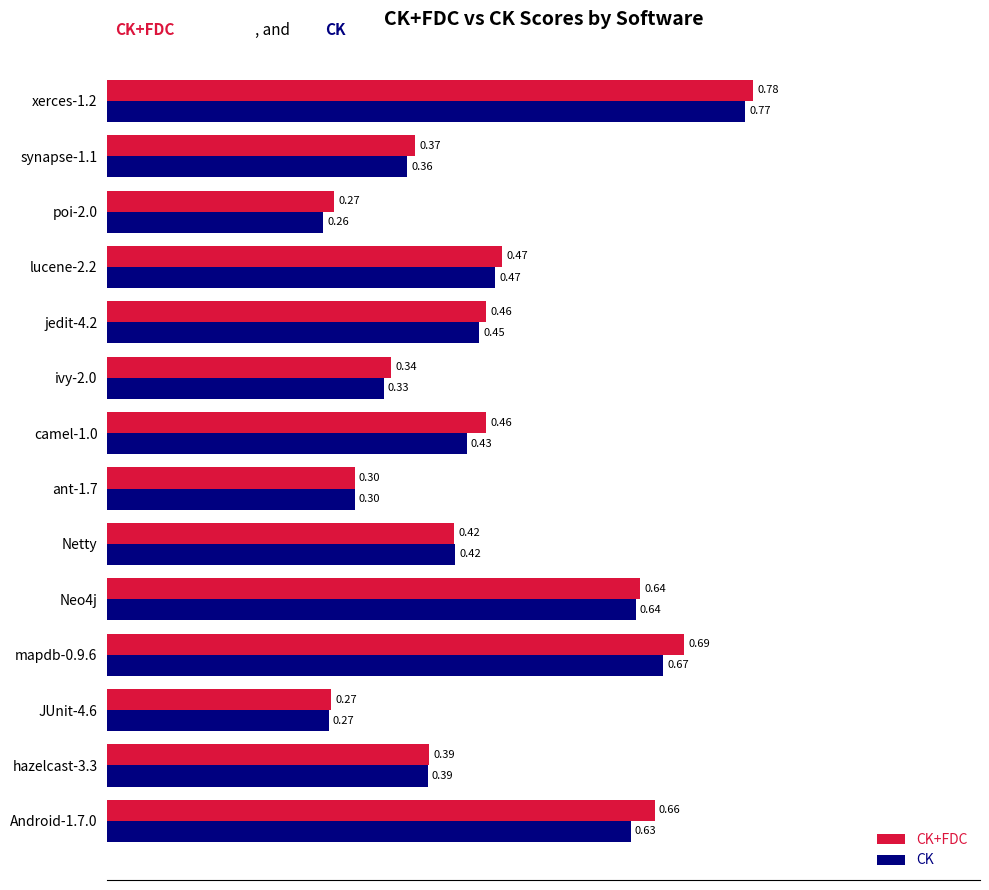

List the labels in order of CK value, smallest first.

poi-2.0, JUnit-4.6, ant-1.7, ivy-2.0, synapse-1.1, hazelcast-3.3, Netty, camel-1.0, jedit-4.2, lucene-2.2, Android-1.7.0, Neo4j, mapdb-0.9.6, xerces-1.2